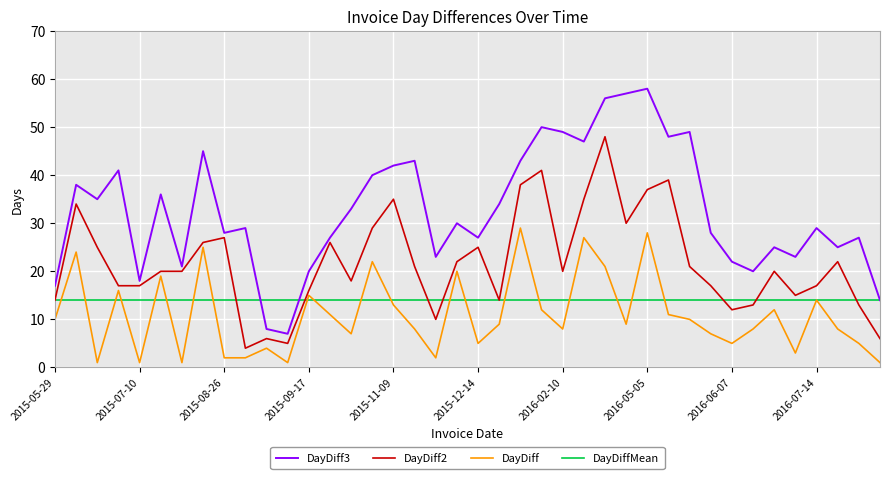

What is the smallest value displayed?

1.0